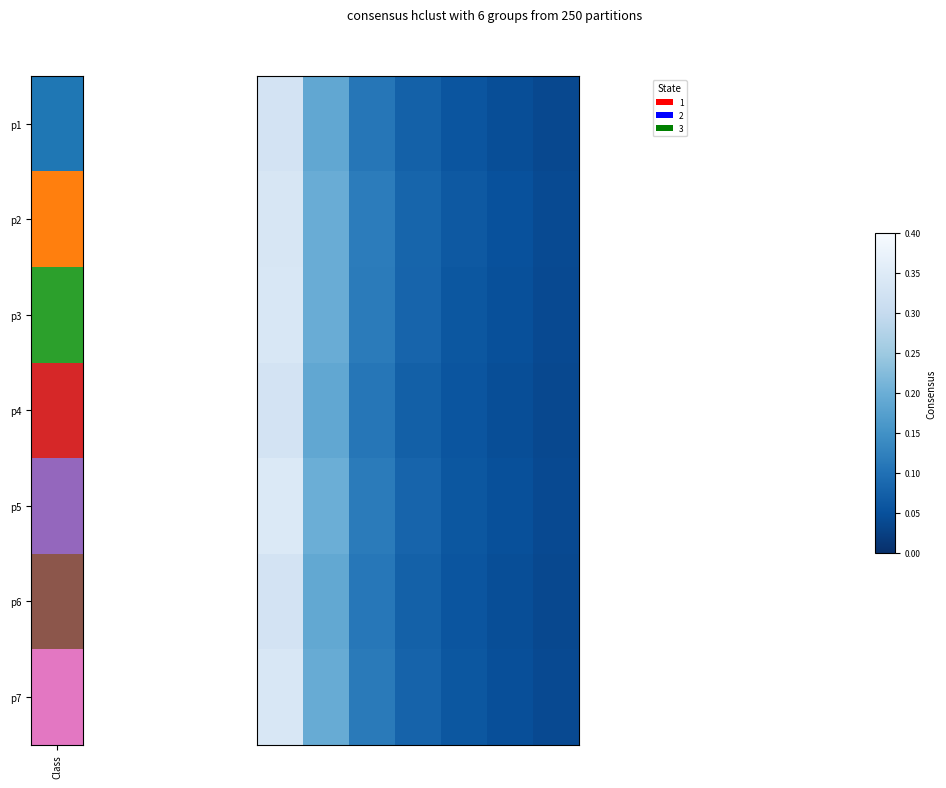

Which series has the largest total across all categories?

p5